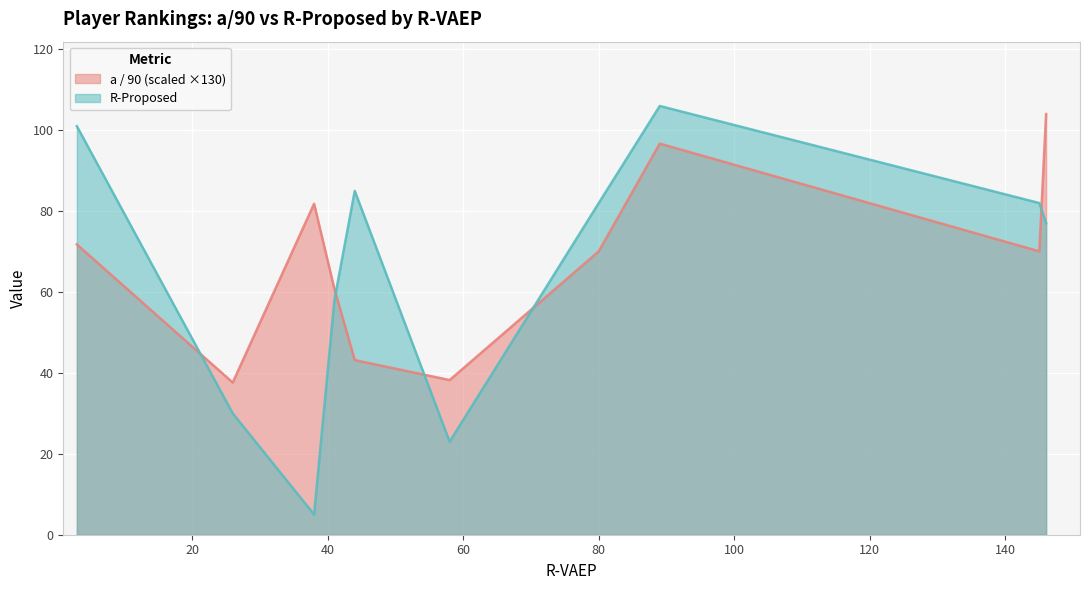

The a / 90 series shows 29.4 at 146. True or false?

False